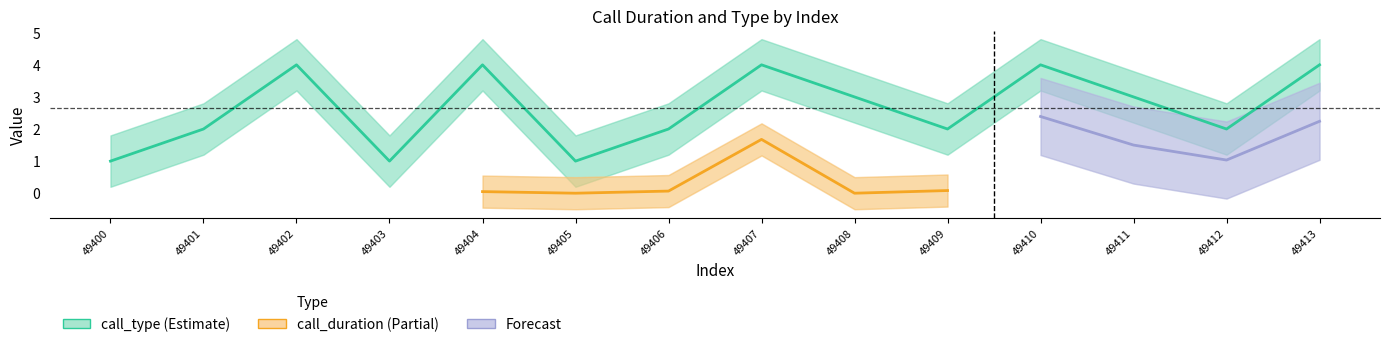

The chart shows a value of 4 at 49407. True or false?

True